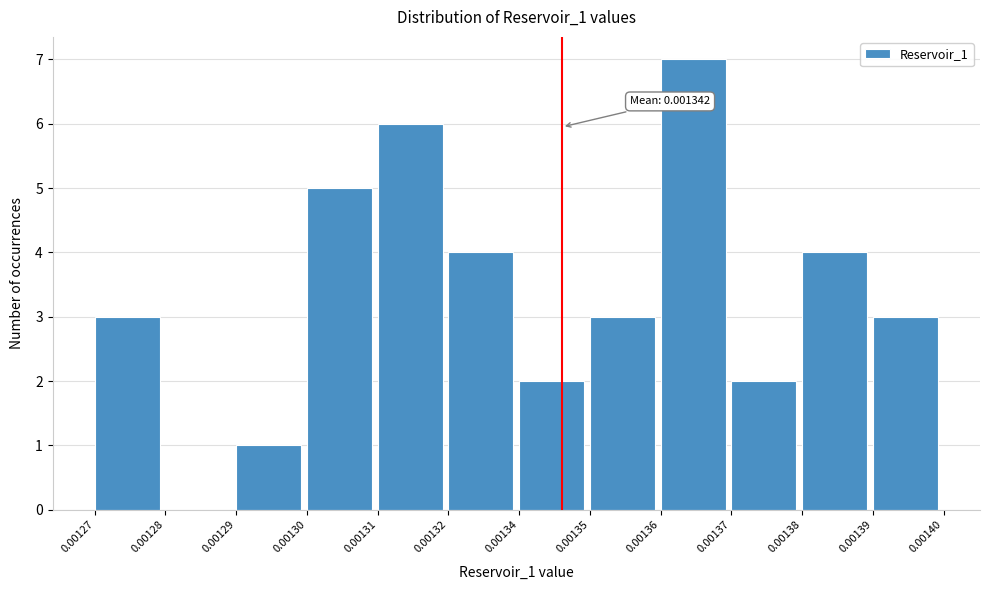

What is the change in value from 0.00129 to 0.00131?

+5